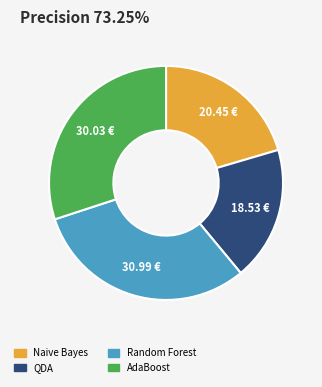

How many slices are in this pie chart?

4